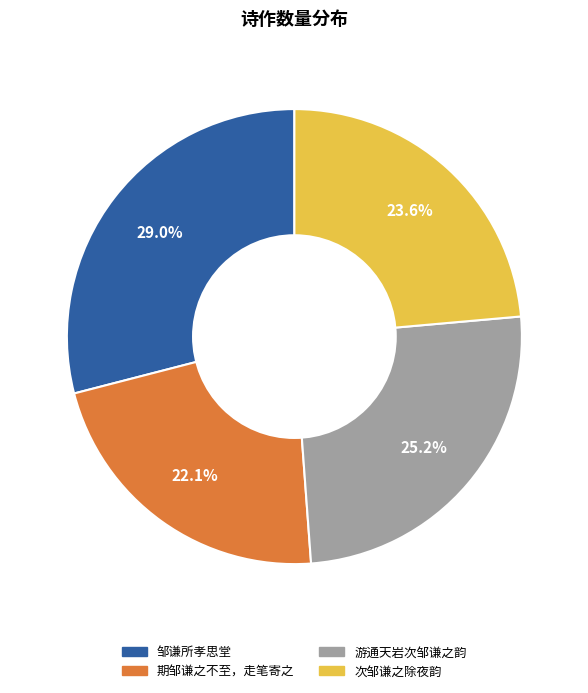

To the nearest percent, what is the combined percentage of 邹谦所孝思堂 and 次邹谦之除夜韵?

53%